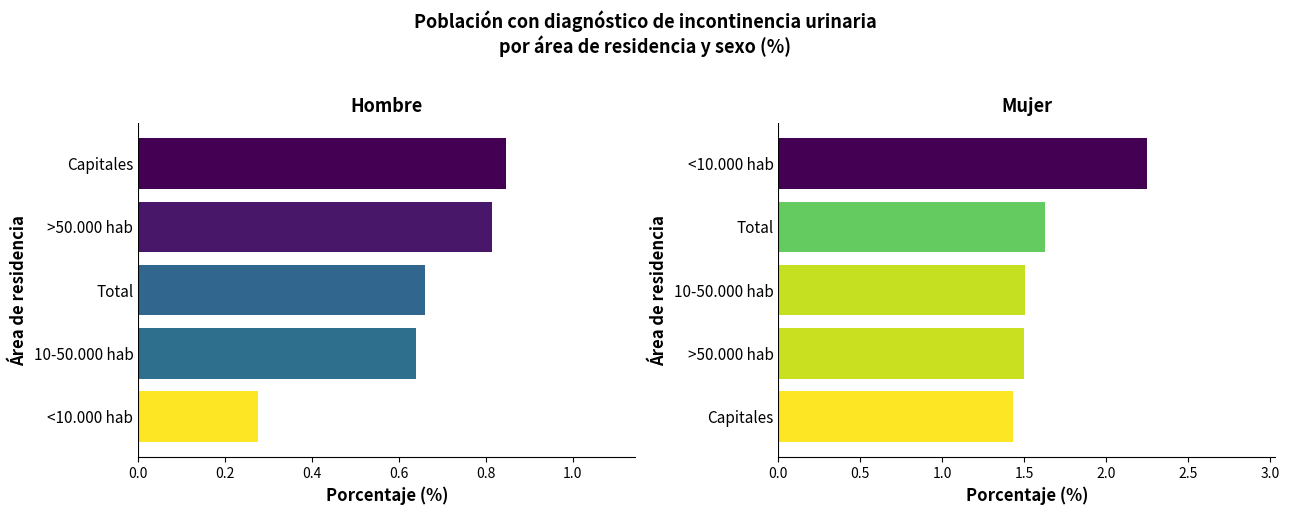

What is the value of the Hombre bar at the 3rd from the left?

0.7